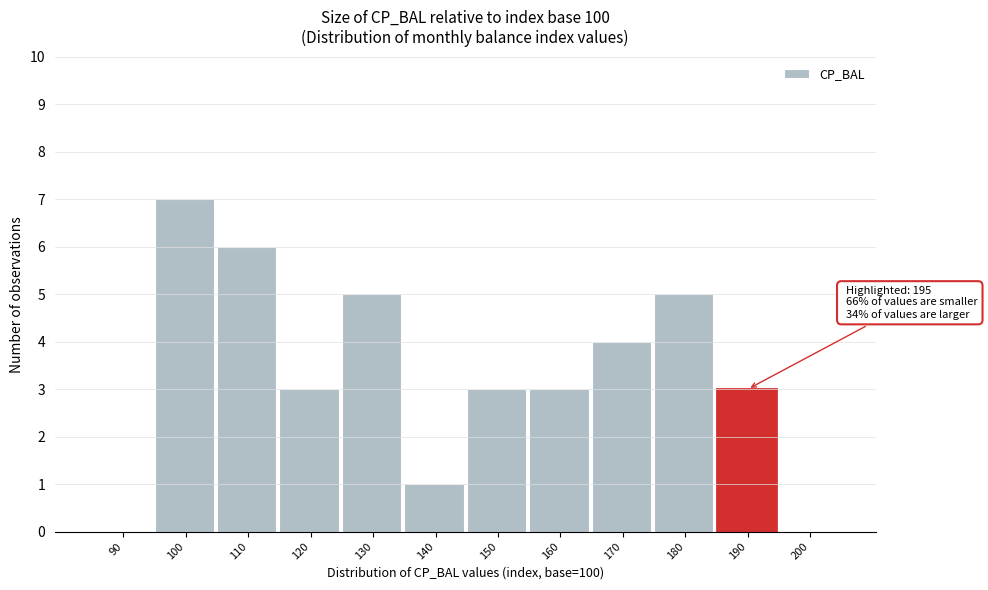

Reading left to right, extract all data points from this chart.

90=0	100=7	110=6	120=3	130=5	140=1	150=3	160=3	170=4	180=5	190=3	200=0